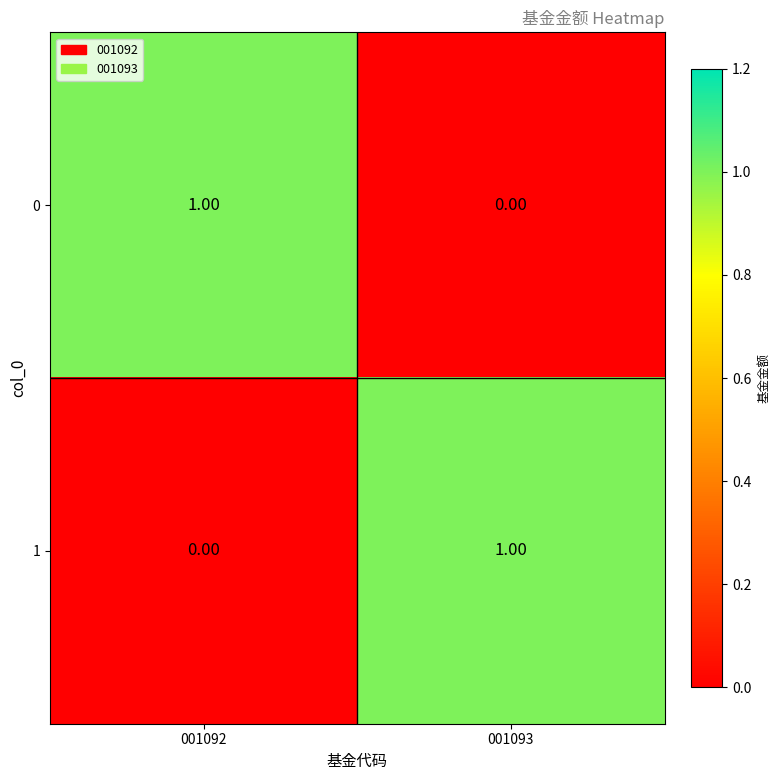

What is the greatest value displayed?

1